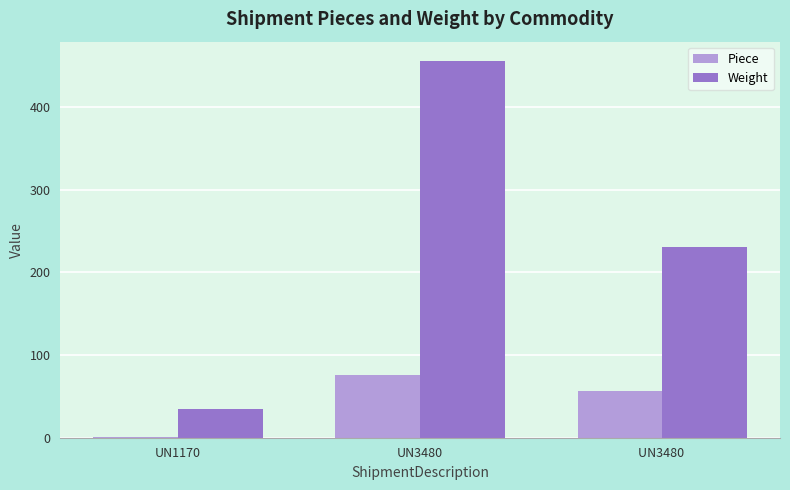

Read the Weight value at UN1170.

35